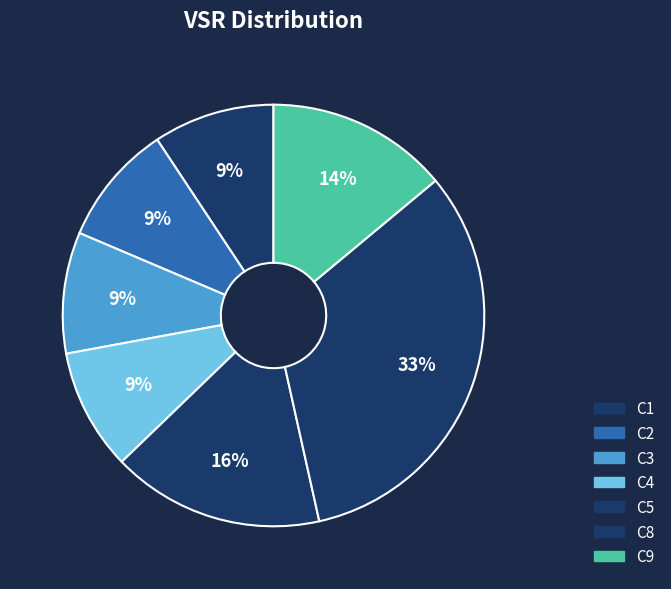

How many slices are in this pie chart?

7